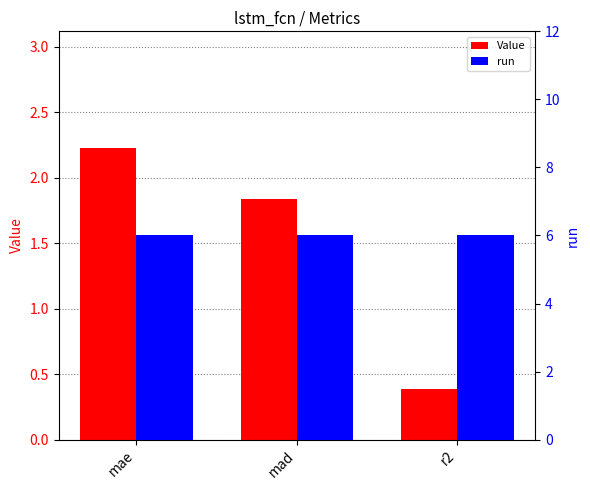

How many distinct data groups are displayed?

2